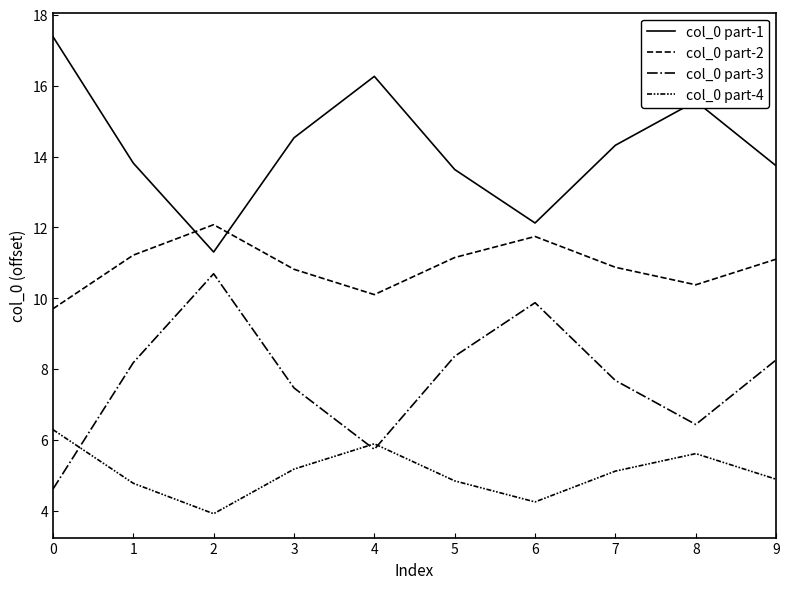

Is this an area chart (filled region under the line)?

No